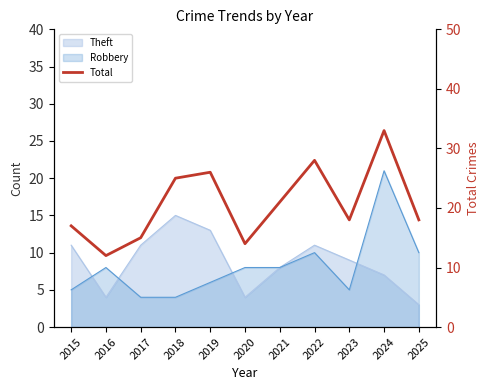

Rank the categories by value from highest to lowest.

2024, 2022, 2019, 2018, 2021, 2023, 2025, 2015, 2017, 2020, 2016